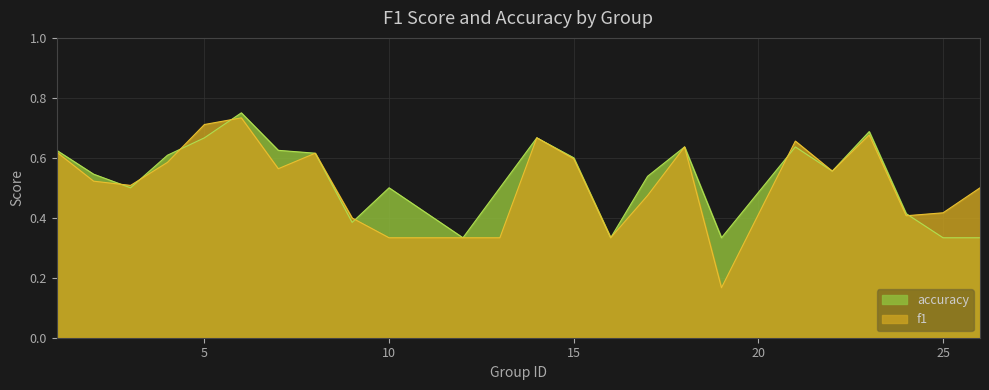

Rank the series at 16 from highest to lowest value.

f1, accuracy